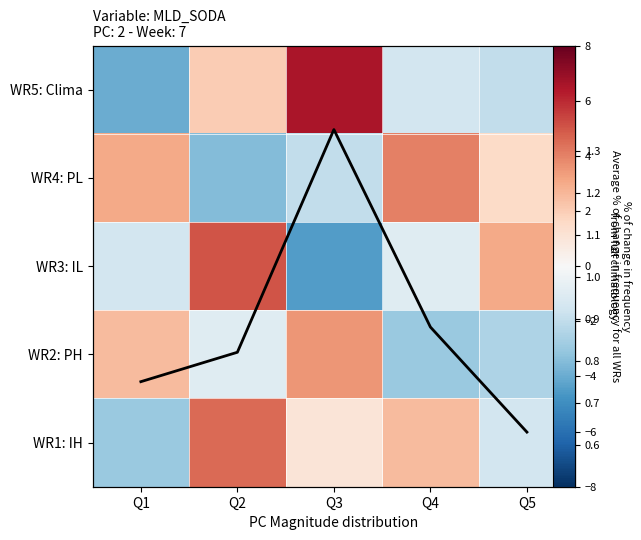

What is the average value of the WR1: IH series?

0.7